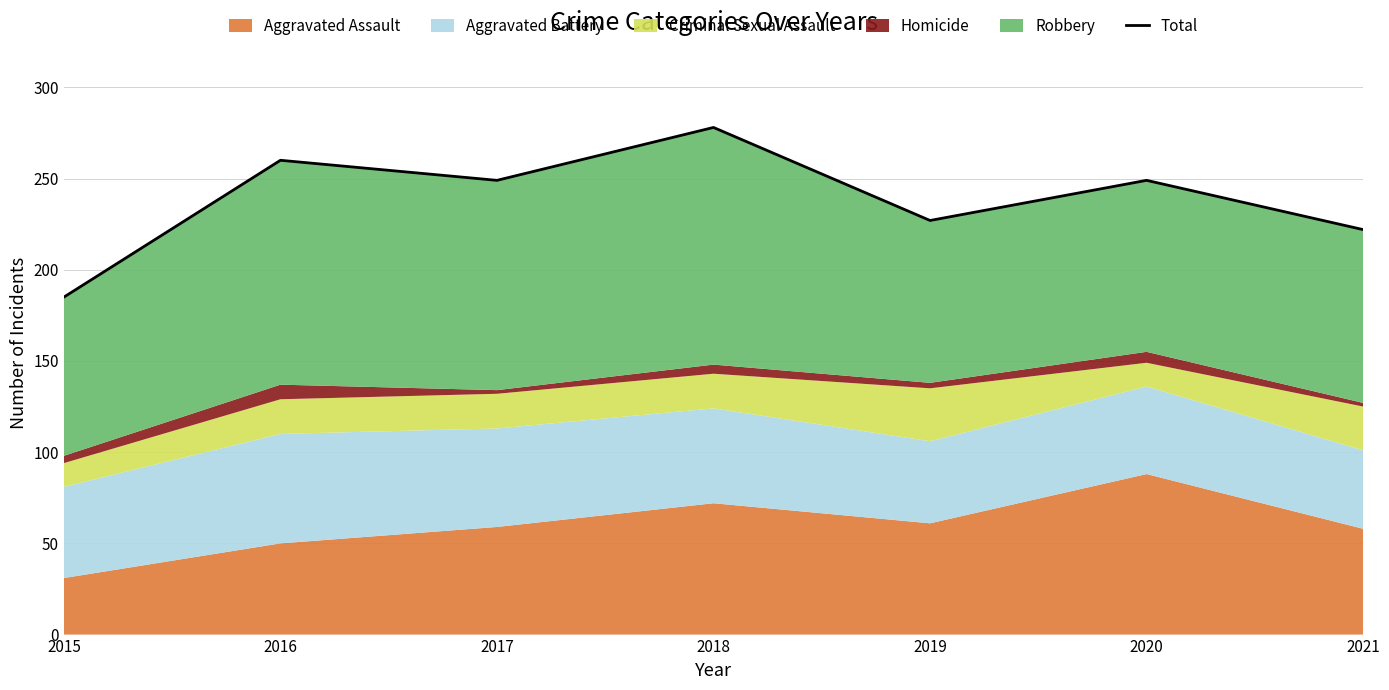

What is the difference between the values at 2018 and 2017?

29